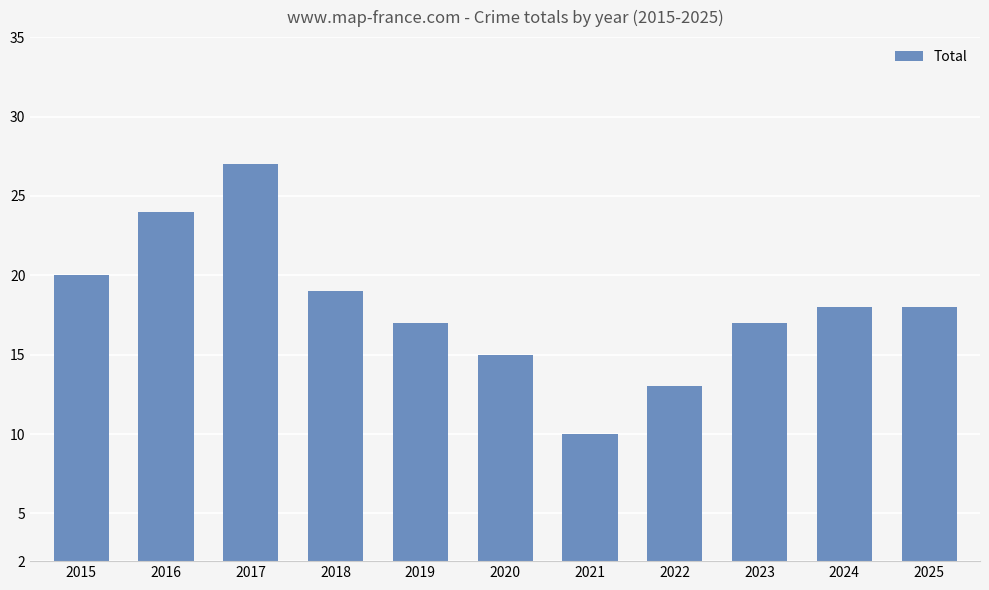

Does the chart contain any negative values?

No